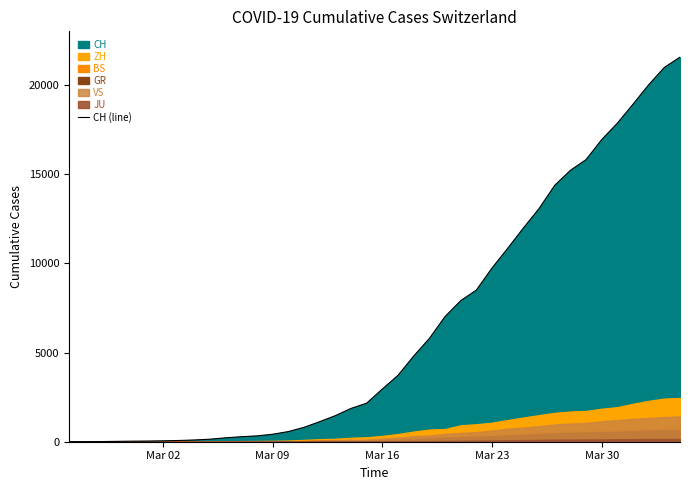

What is the average value?

6440